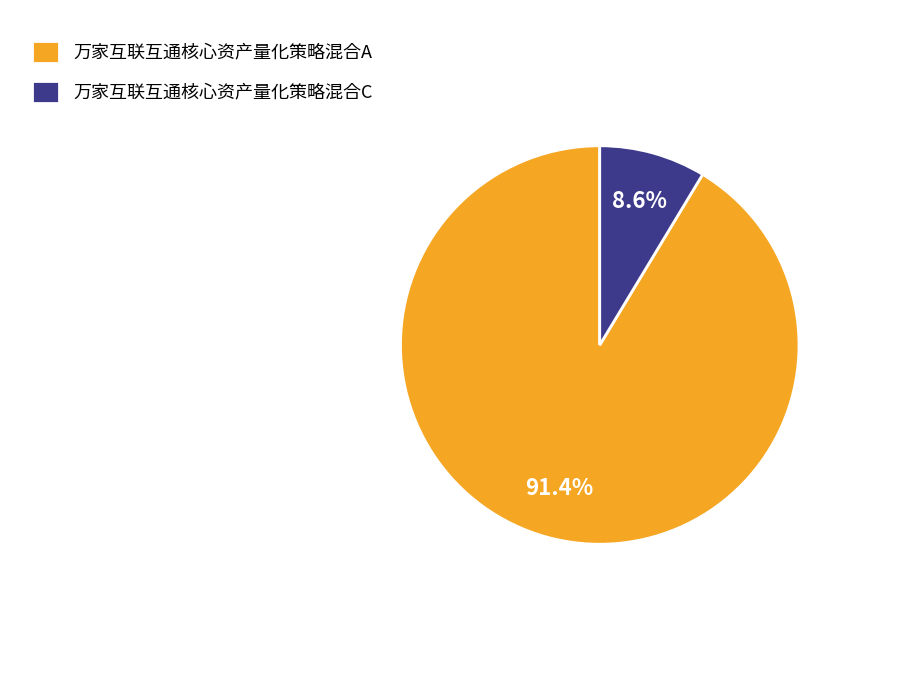

What is the smallest slice in the pie chart?

万家互联互通核心资产量化策略混合C